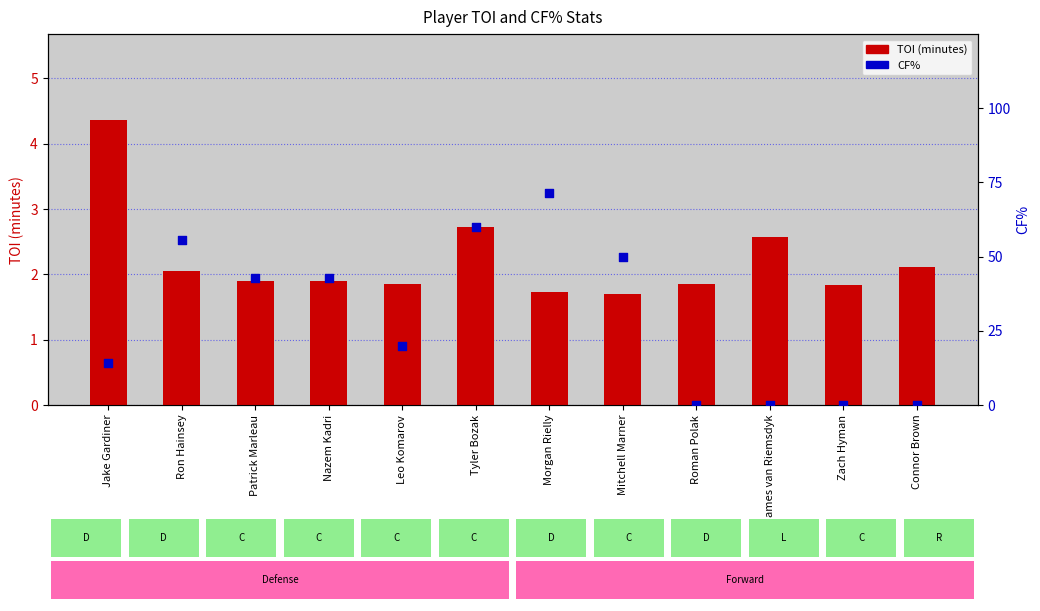

At how many categories does at least one series exceed 21?

6